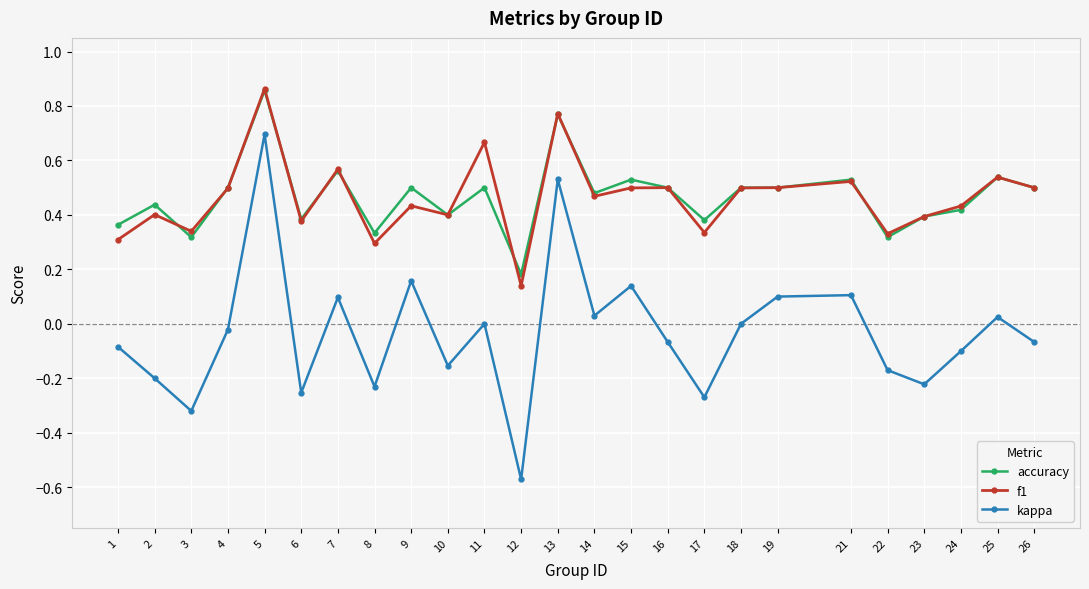

How many lines are shown in the chart?

3